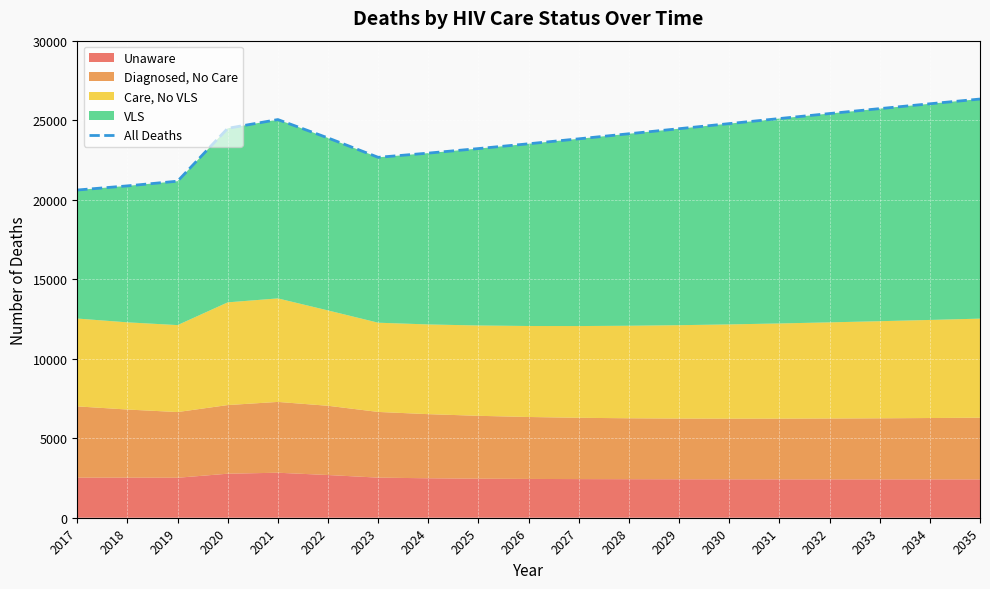

How many interior local valleys (lower than both neighbors) does the data have?

1